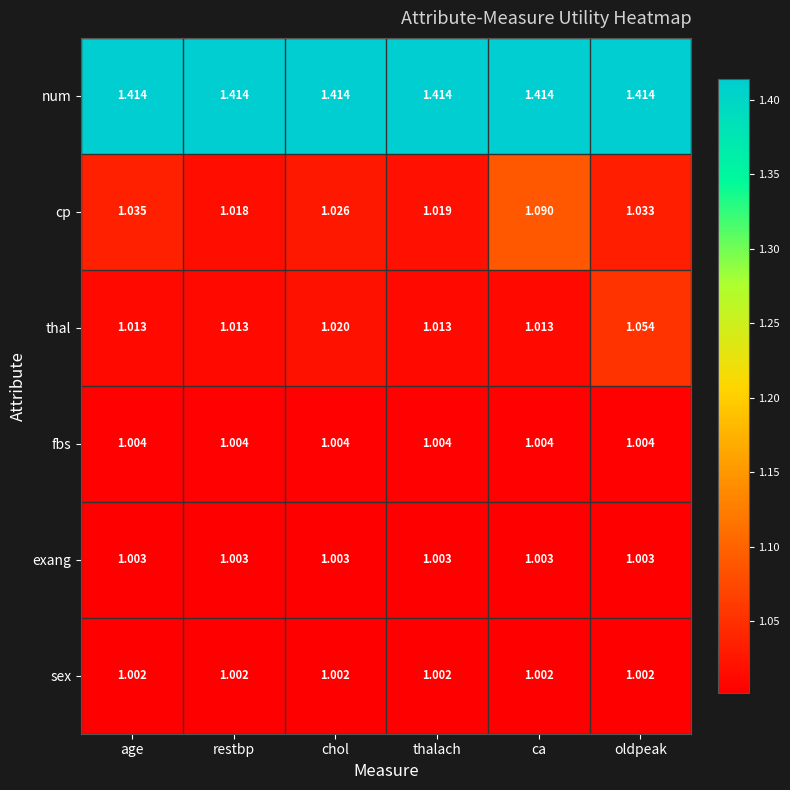

Which category has the highest value in the cp series?

ca